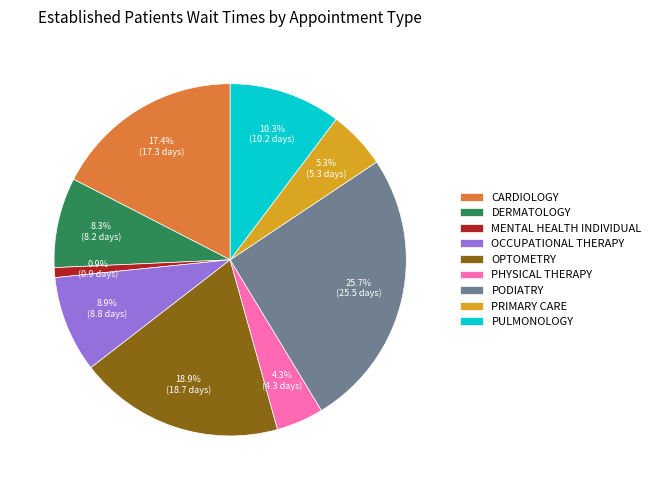

Is MENTAL HEALTH INDIVIDUAL the majority of the pie?

No